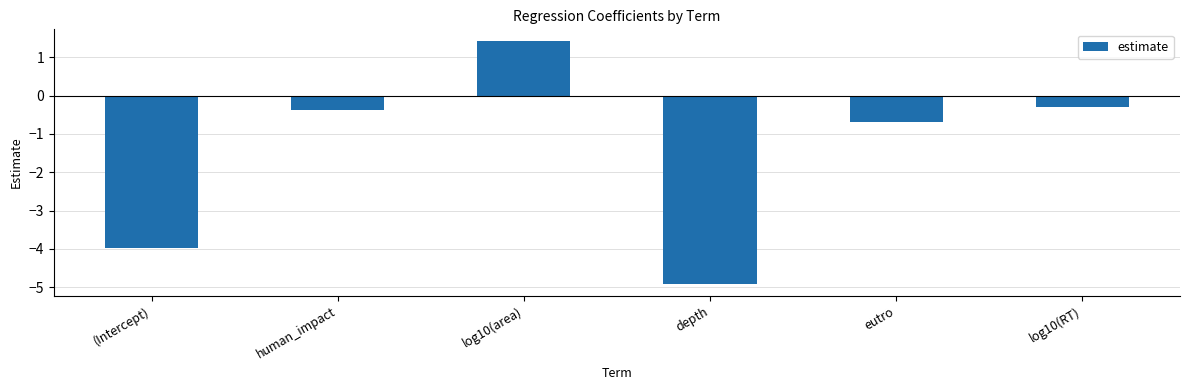

What is the value of the 1st bar from the left?

-4.0